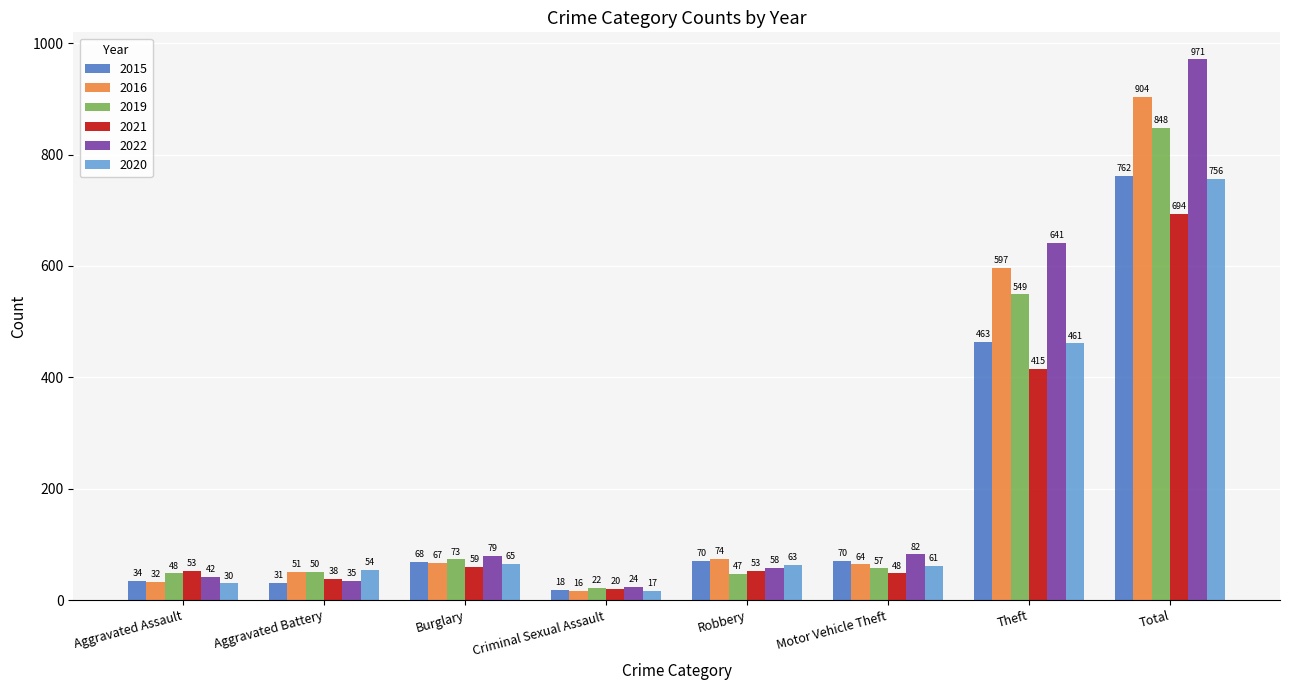

How many categories are shown in the chart?

8